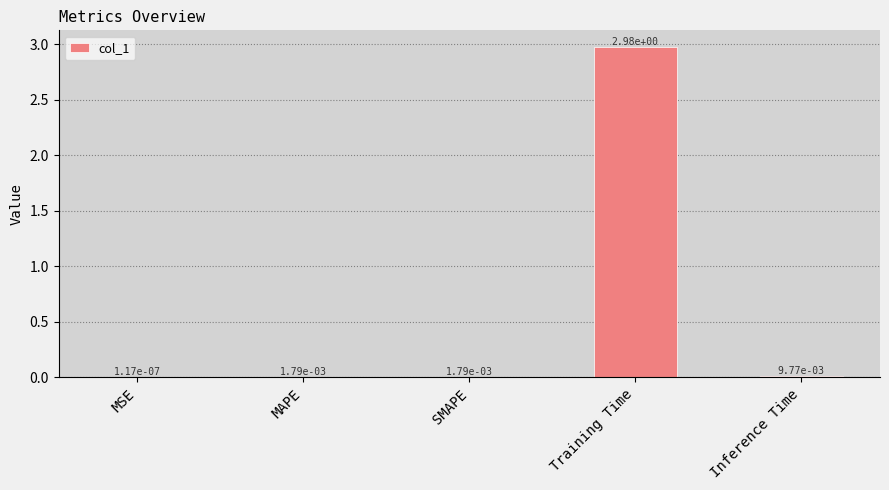

At which category does the chart reach its peak across all series?

Training Time